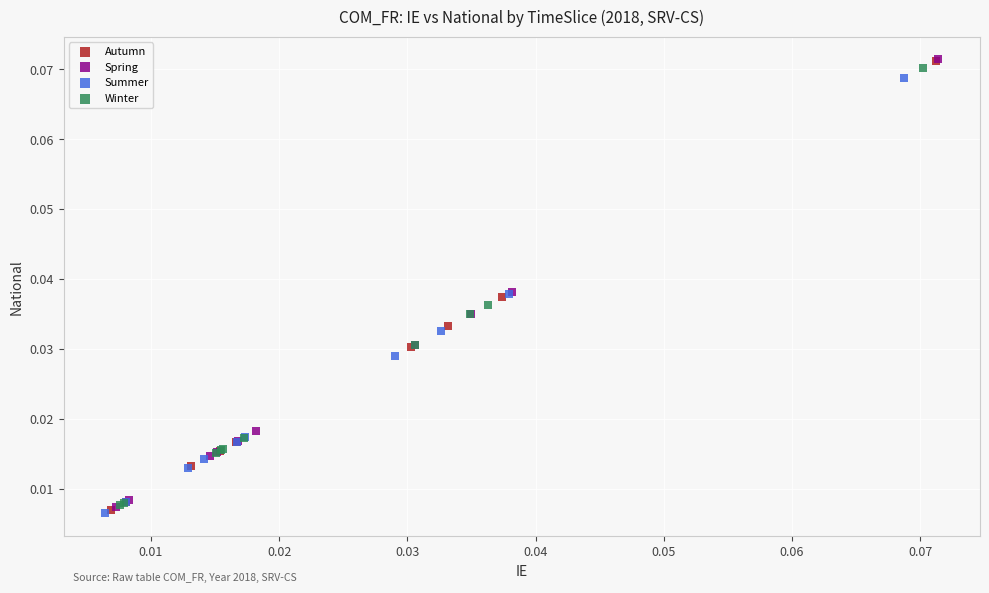

Which series has the largest Y range (max minus min)?

Autumn